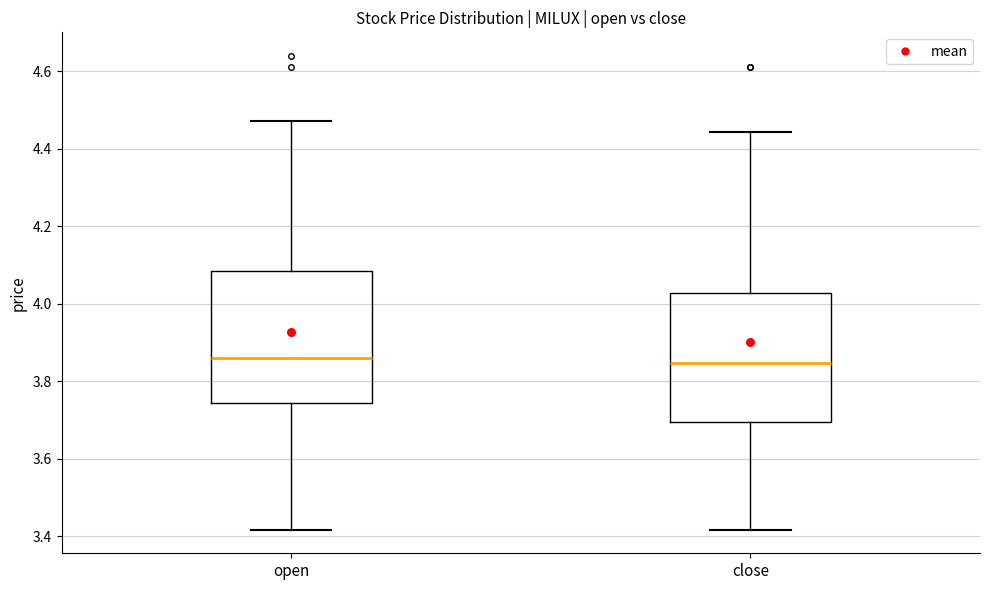

Where is the upper edge of the box for close on the y-axis? The values are not printed on the chart, so give them approximately, as read against the axis.

4.02